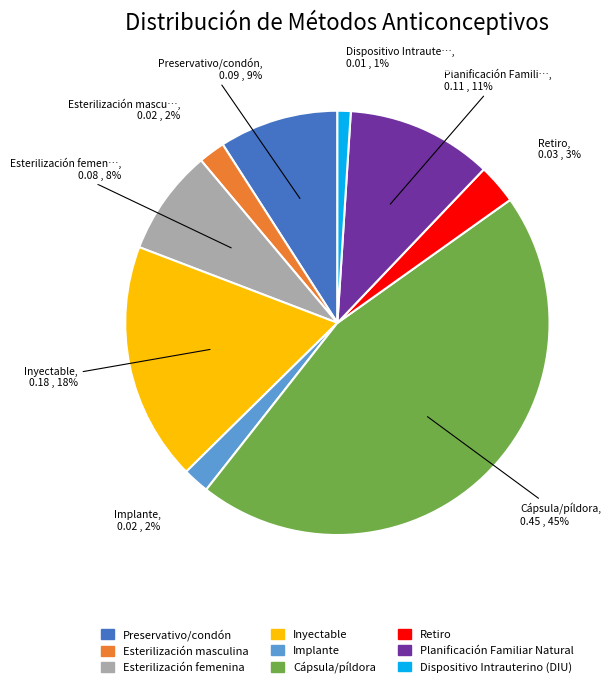

True or false: Esterilización femenina accounts for 1% of the total.

False